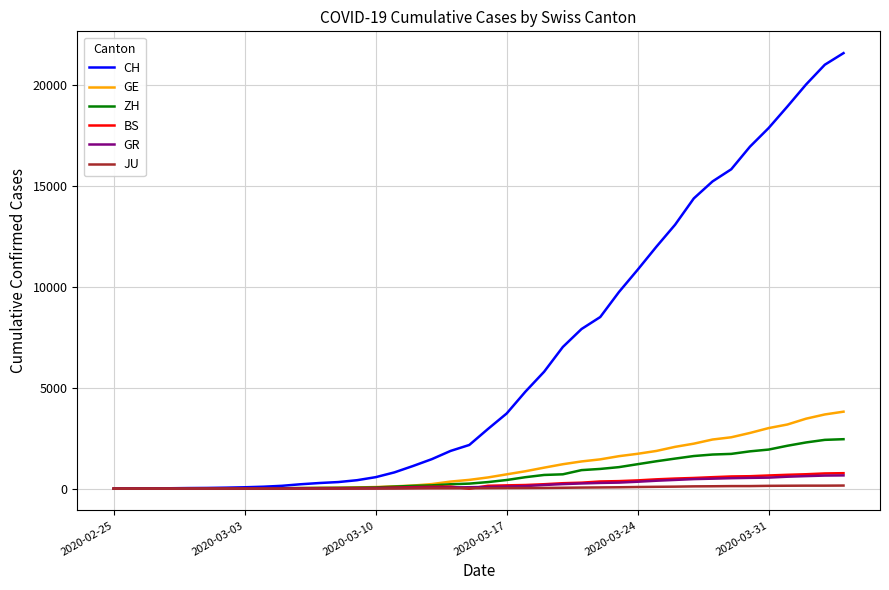

Which series has the largest total across all categories?

CH